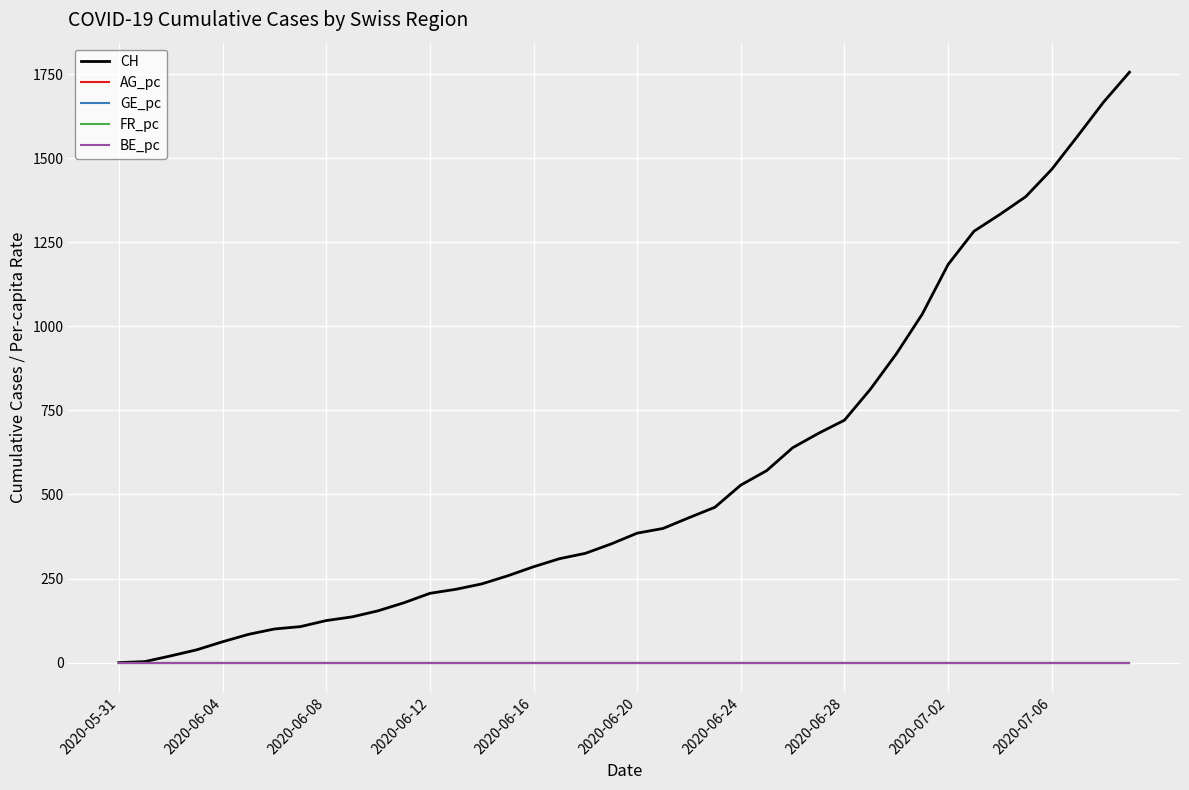

Which series has the largest total across all categories?

CH